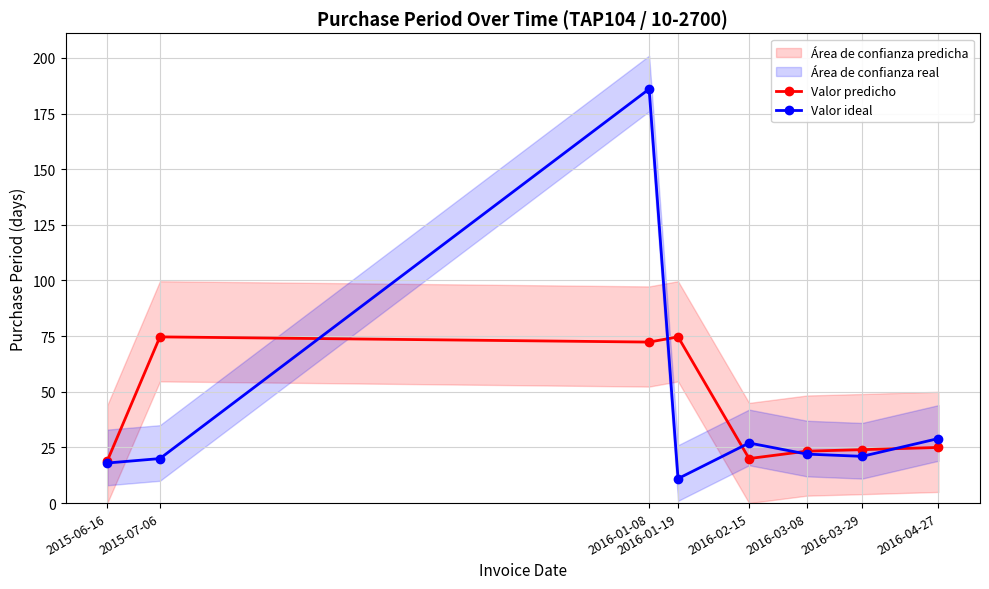

Reading right to left, list all the values displayed in this chart.

Valor predicho: 2016-04-27=25.0	2016-03-29=24.0	2016-03-08=23.3	2016-02-15=20.0	2016-01-19=74.7	2016-01-08=72.3	2015-07-06=74.7	2015-06-16=19.0
Valor ideal: 2016-04-27=29.0	2016-03-29=21.0	2016-03-08=22.0	2016-02-15=27.0	2016-01-19=11.0	2016-01-08=186.0	2015-07-06=20.0	2015-06-16=18.0